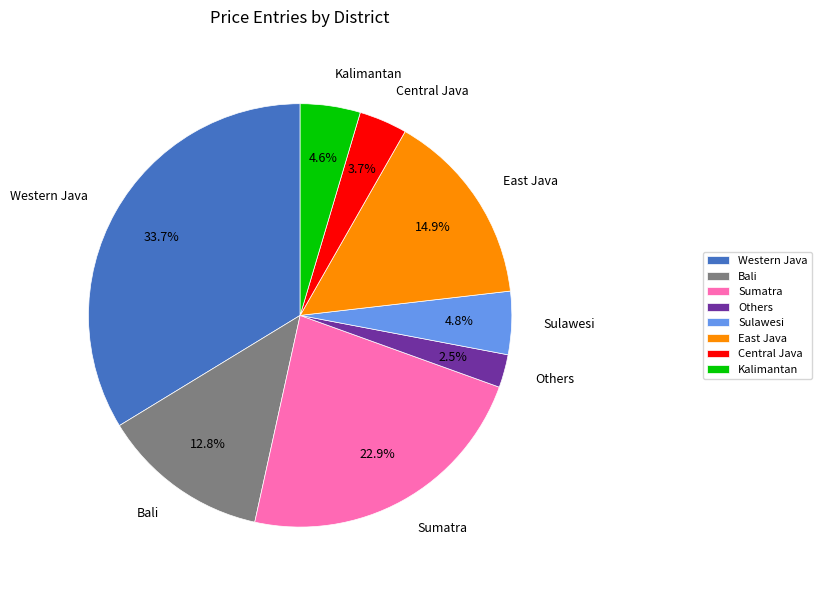

Which has a higher value, Sumatra or Bali?

Sumatra